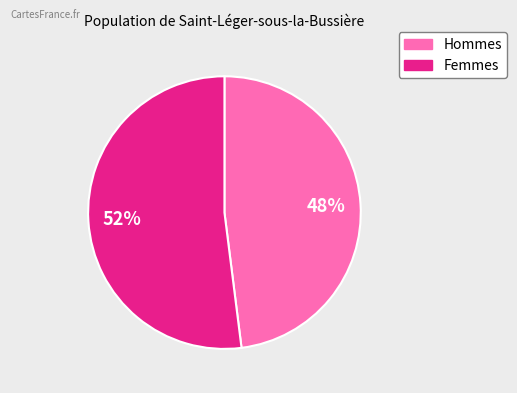

To the nearest percent, what is the average slice percentage?

50%